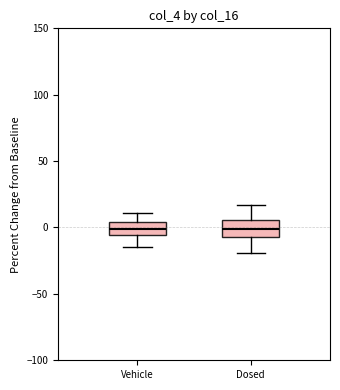

Reading left to right, read every box against the y-axis: the position of its median line, the range the box covers, and the ends of its whiskers. The values are not printed on the chart, so give them approximately, as read against the axis.

Vehicle: median 0, box -5 to 5, whiskers -15 to 10
Dosed: median 0, box -5 to 5, whiskers -20 to 15